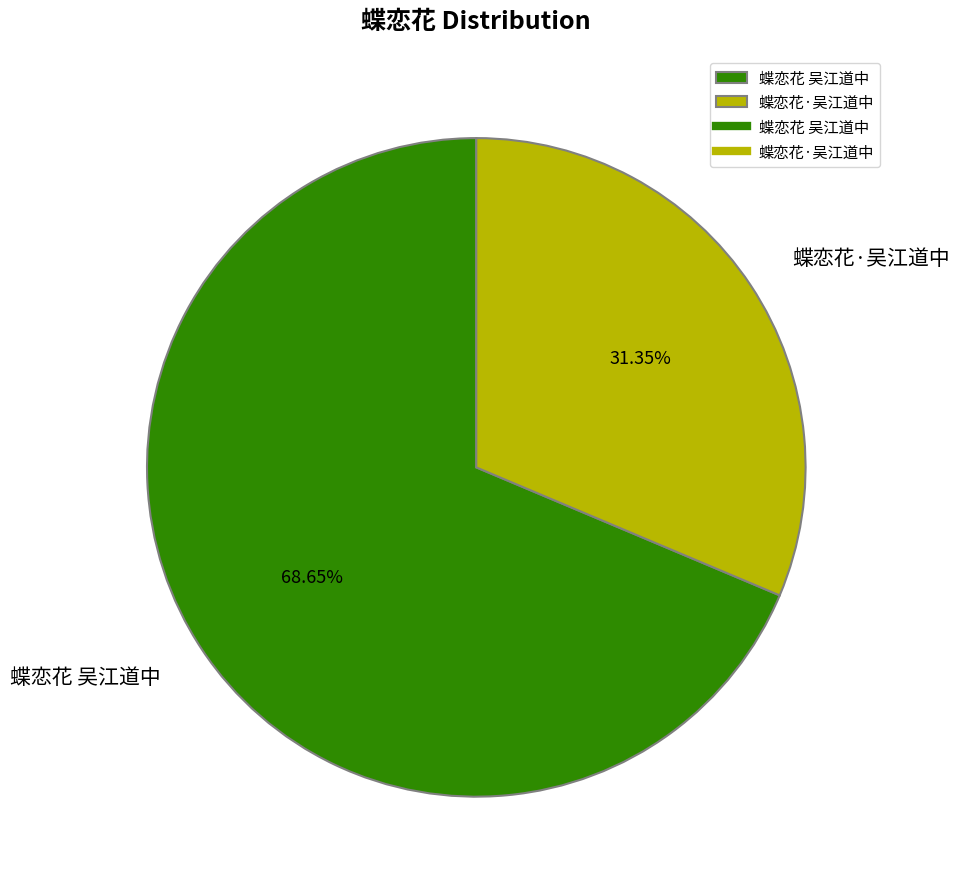

Is the sum of 蝶恋花 吴江道中 and 蝶恋花·吴江道中 greater than half?

Yes